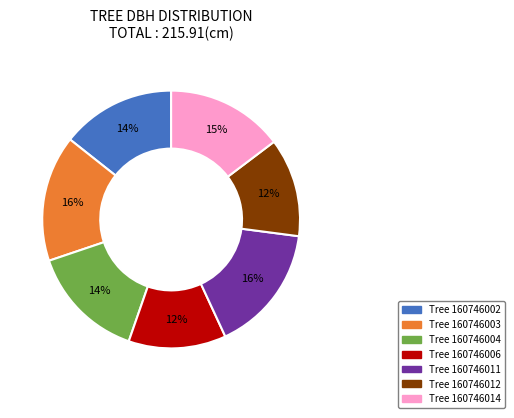

To the nearest percent, what is the average slice percentage?

14%